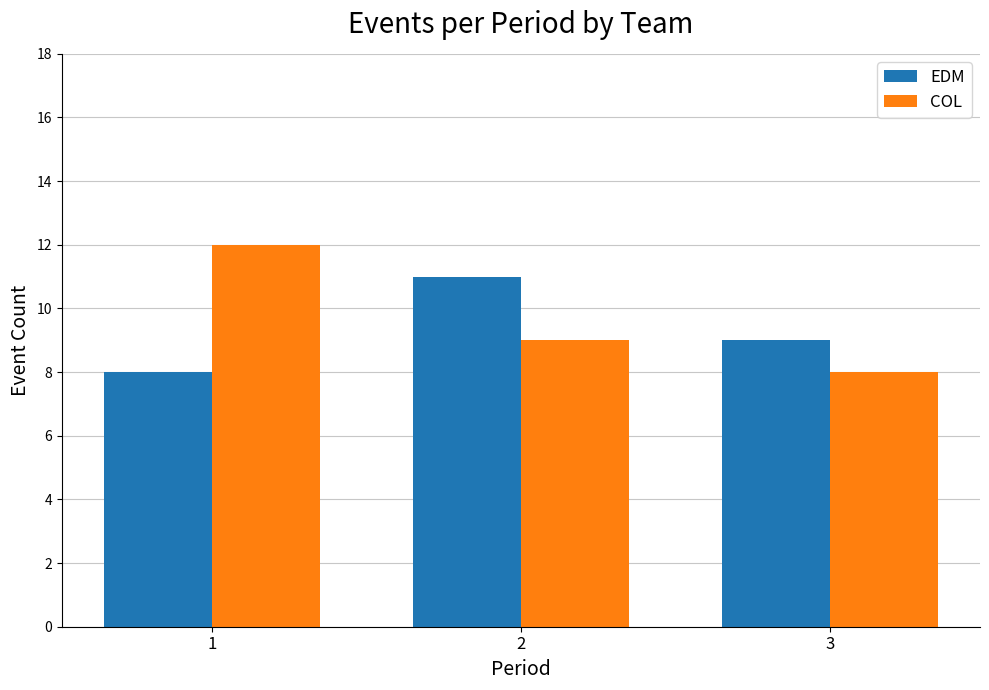

The COL series shows 12 at 1. True or false?

True